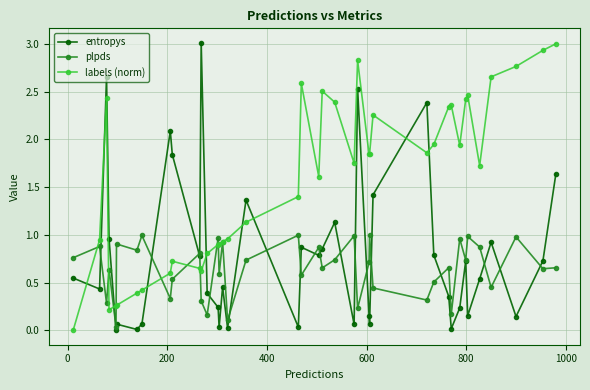

True or false: labels (norm) has more than 2 points higher than both neighbors.

True